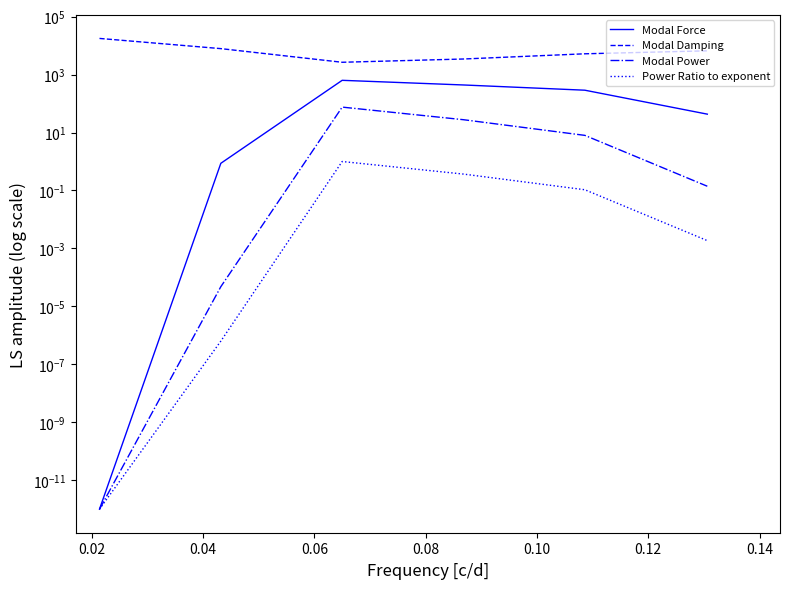

Reading left to right, list all the values displayed in this chart.

Modal Force: 0.0	0.9	634.0	438.0	289.0	43.1
Modal Damping: 17700.0	7870.0	2660.0	3450.0	5220.0	6610.0
Modal Power: 0.0	0.0	75.4	27.7	8.0	0.1
Power Ratio to exponent: 0.0	0.0	1.0	0.4	0.1	0.0